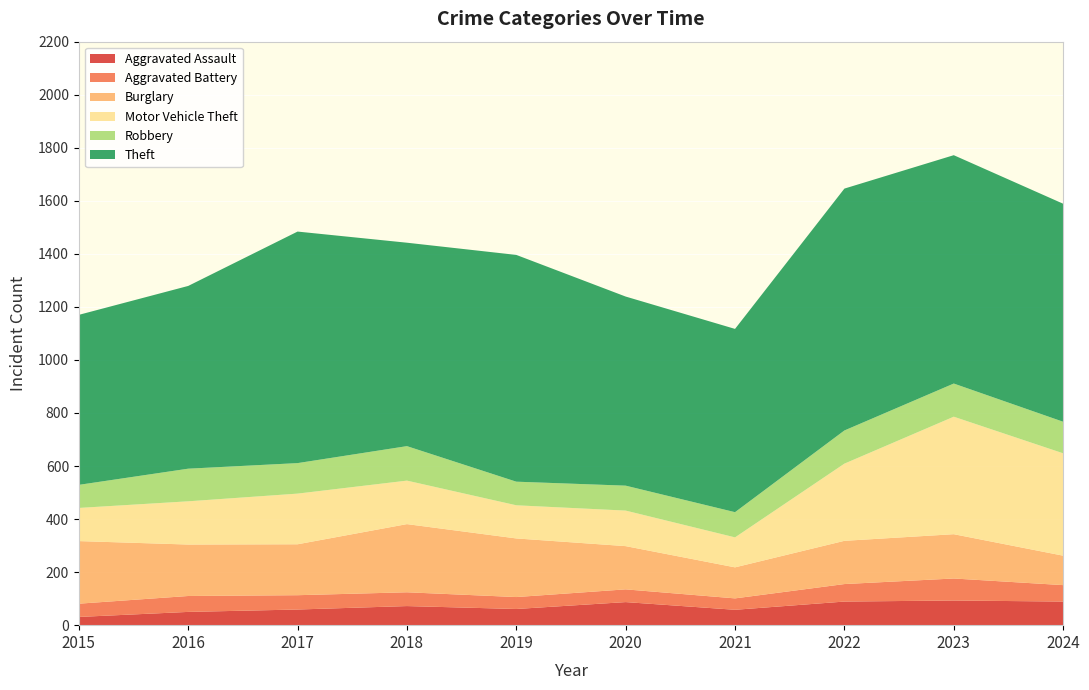

Reading right to left, what are all the values shown in this chart?

Aggravated Assault: 2024=89	2023=93	2022=89	2021=58	2020=87	2019=61	2018=72	2017=59	2016=50	2015=31
Aggravated Battery: 2024=62	2023=83	2022=66	2021=43	2020=48	2019=45	2018=52	2017=54	2016=60	2015=50
Burglary: 2024=111	2023=167	2022=163	2021=117	2020=163	2019=221	2018=257	2017=192	2016=194	2015=236
Motor Vehicle Theft: 2024=386	2023=443	2022=291	2021=113	2020=134	2019=125	2018=164	2017=191	2016=163	2015=125
Robbery: 2024=119	2023=125	2022=125	2021=95	2020=94	2019=89	2018=130	2017=115	2016=123	2015=87
Theft: 2024=822	2023=861	2022=912	2021=691	2020=713	2019=855	2018=767	2017=873	2016=689	2015=641